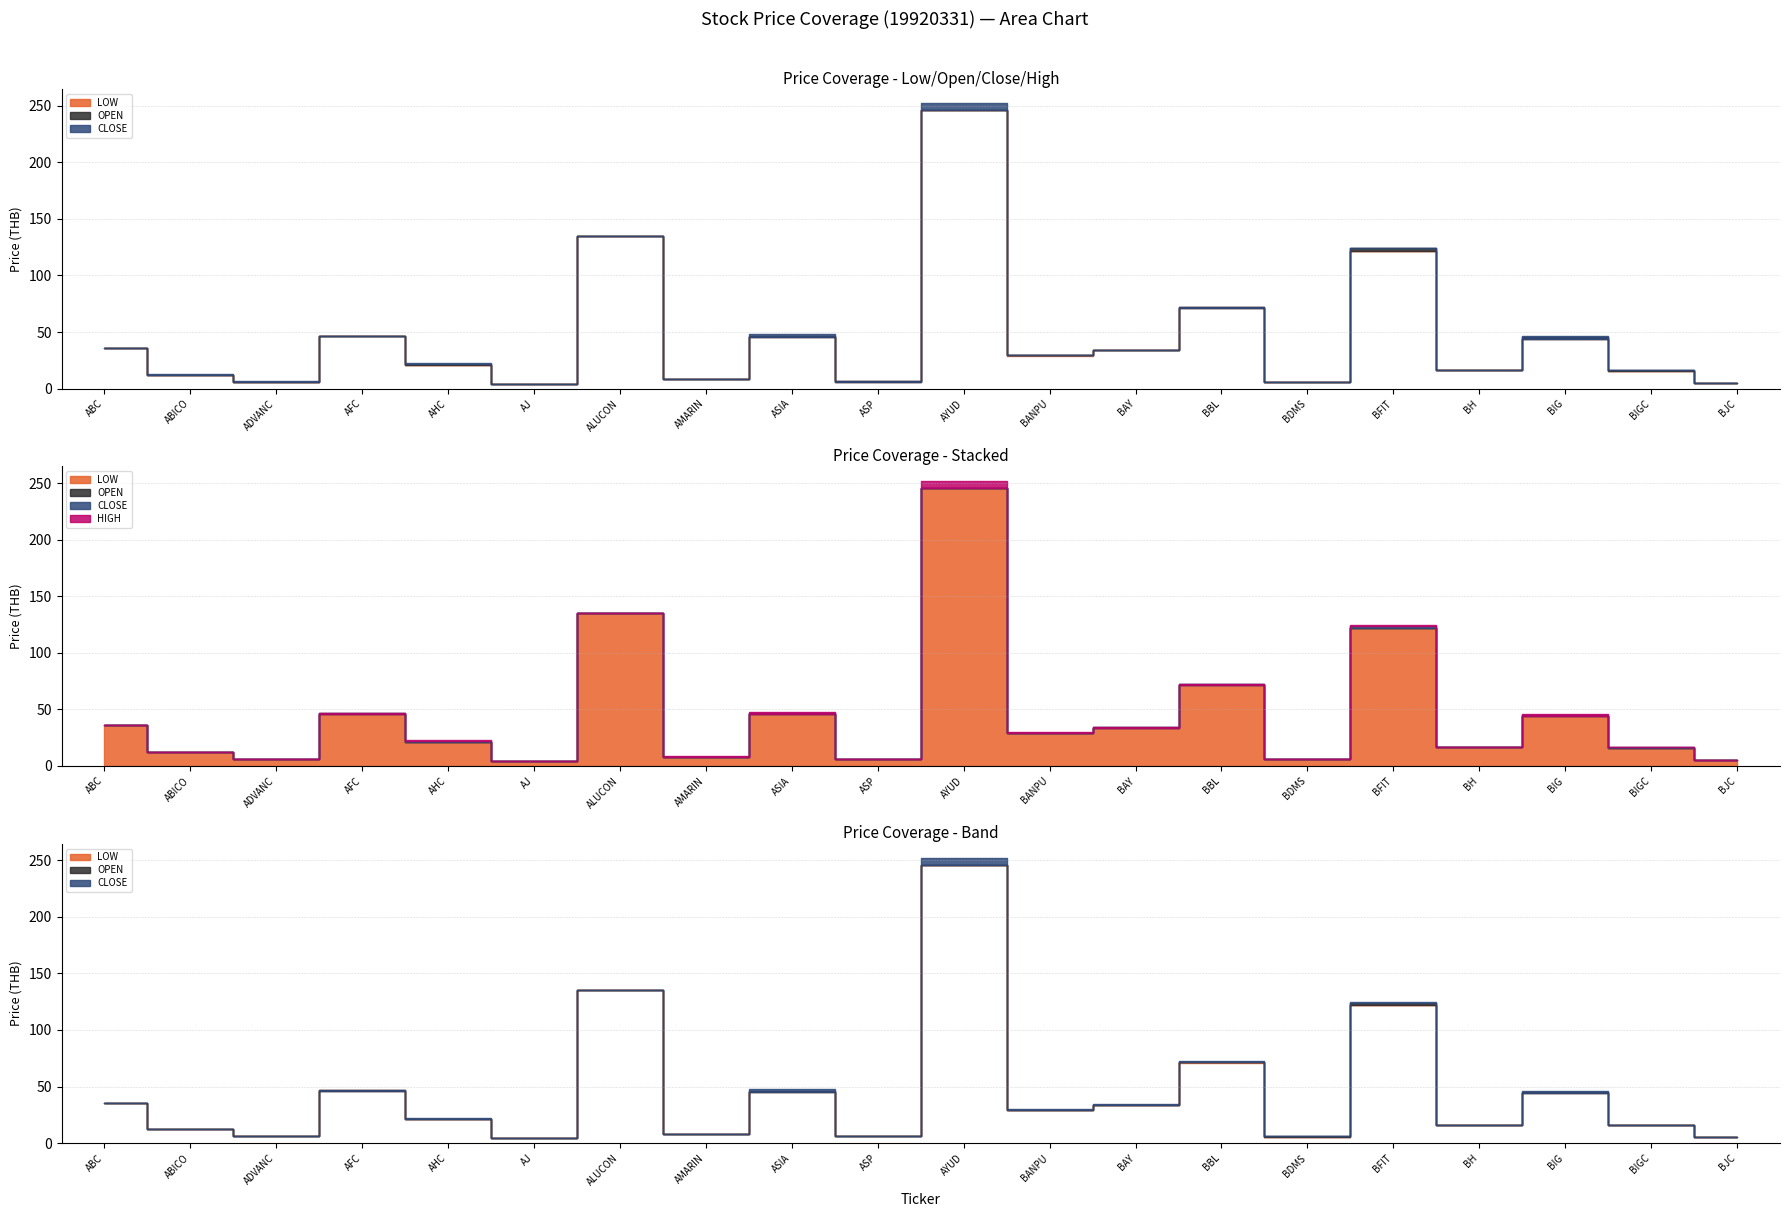

What is the spread (max minus min) of values at BDMS?

0.1